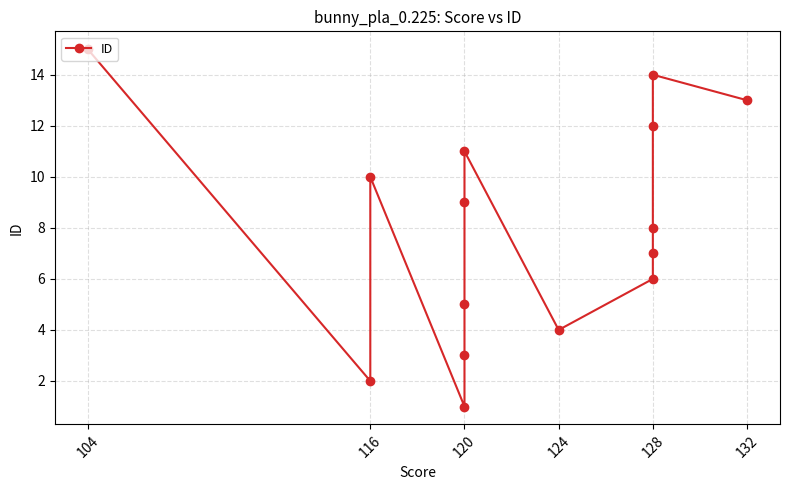

Which label corresponds to the largest value in the chart?

104